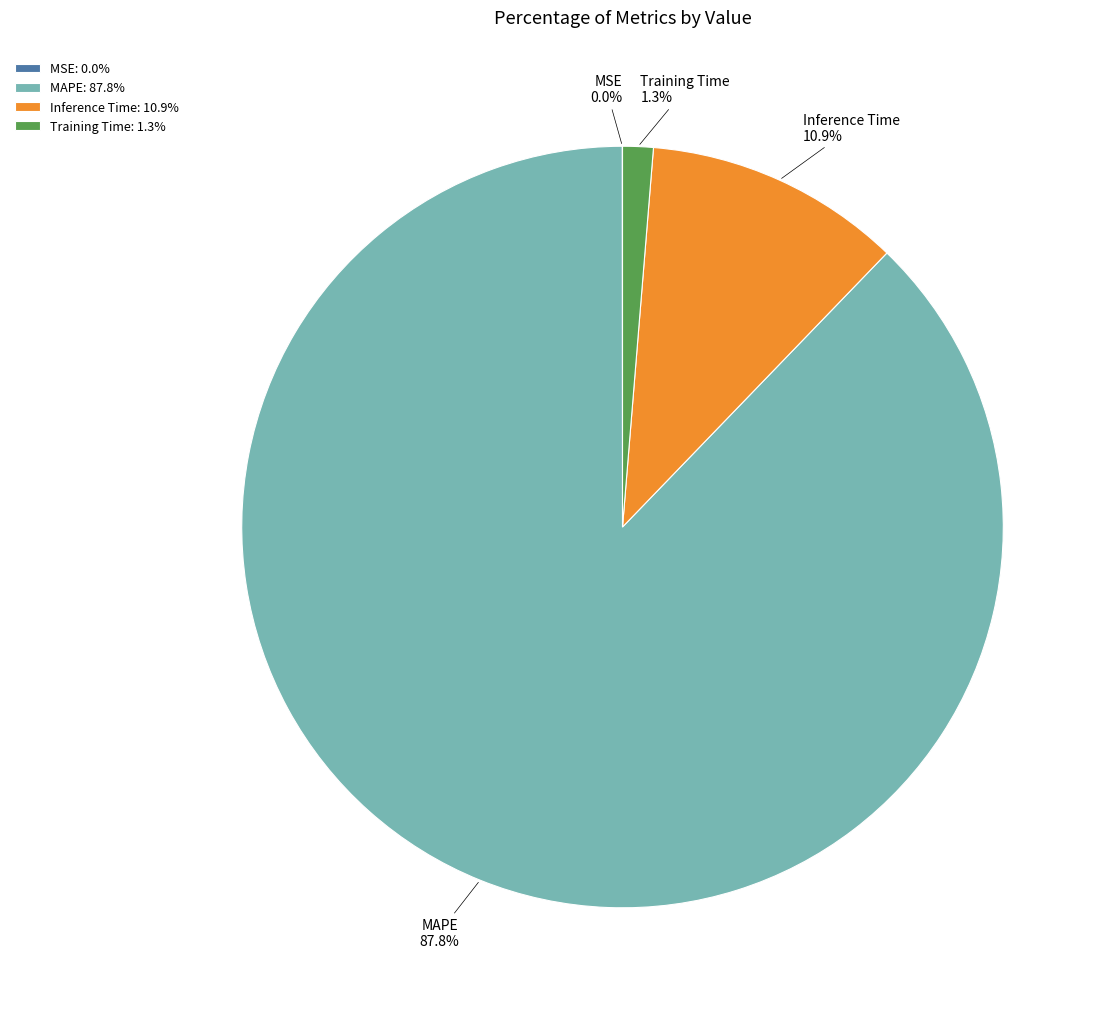

Is there a majority slice in this chart?

Yes